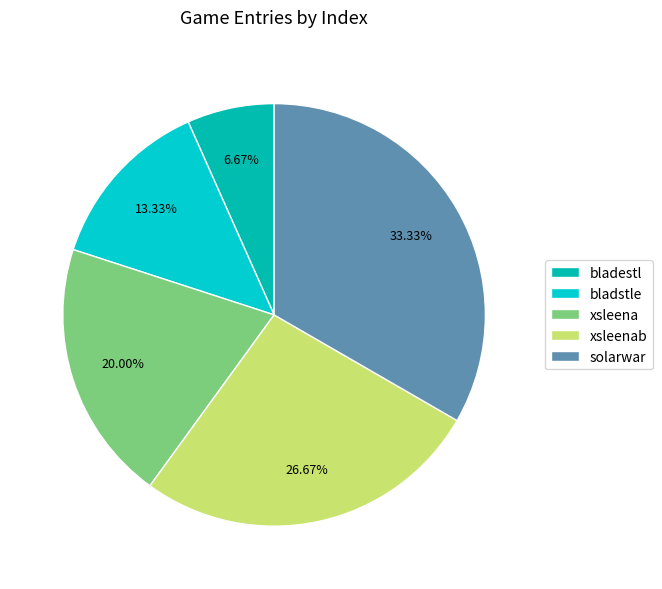

Between bladestl and xsleenab, which is larger?

xsleenab